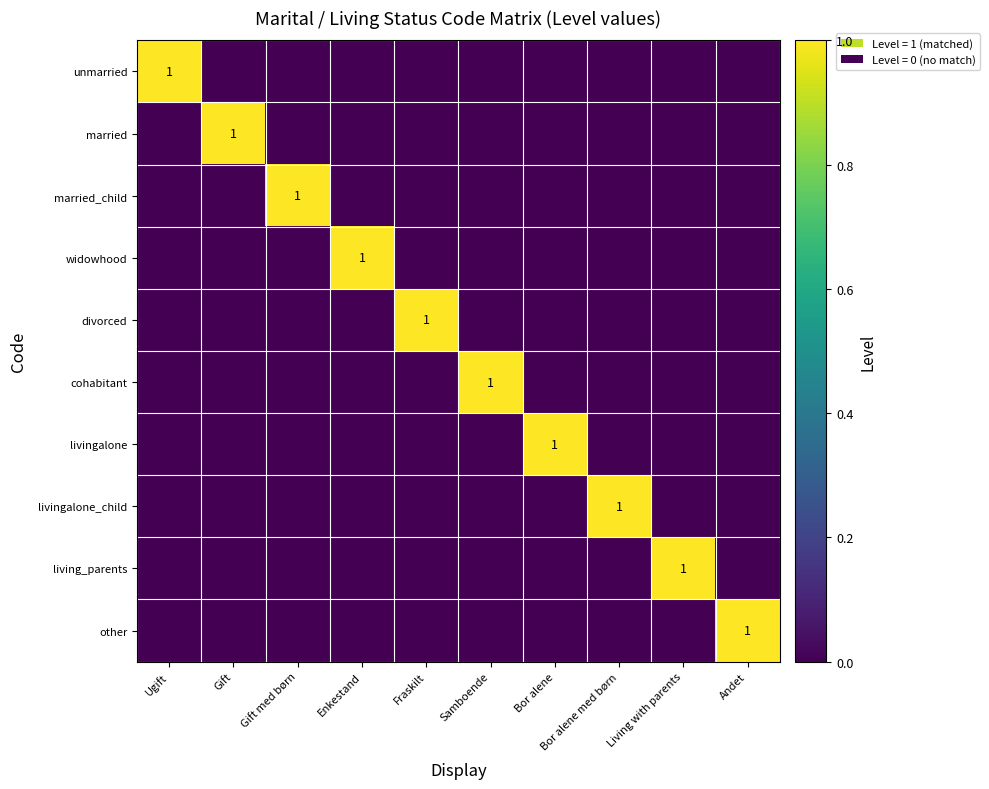

How many values in unmarried are above zero?

1